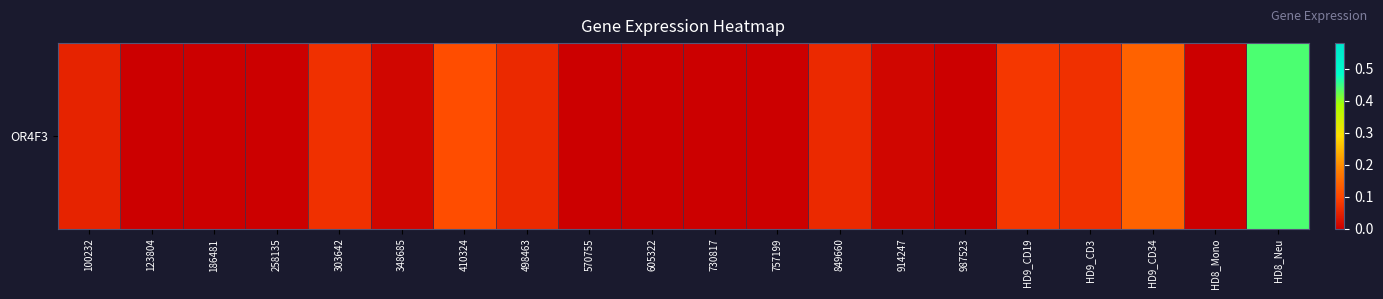

Count the number of data series in this chart.

1